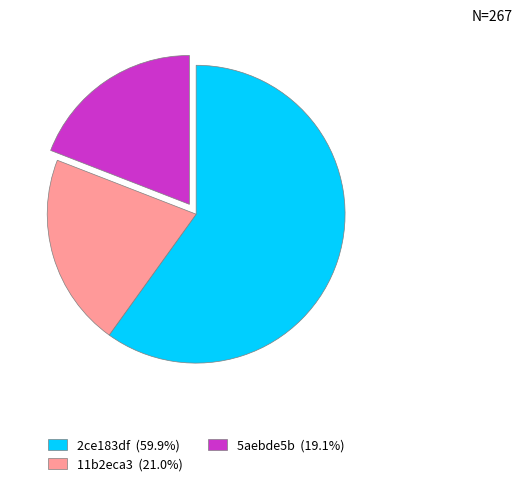

Is there any slice that represents more than half of the pie?

Yes